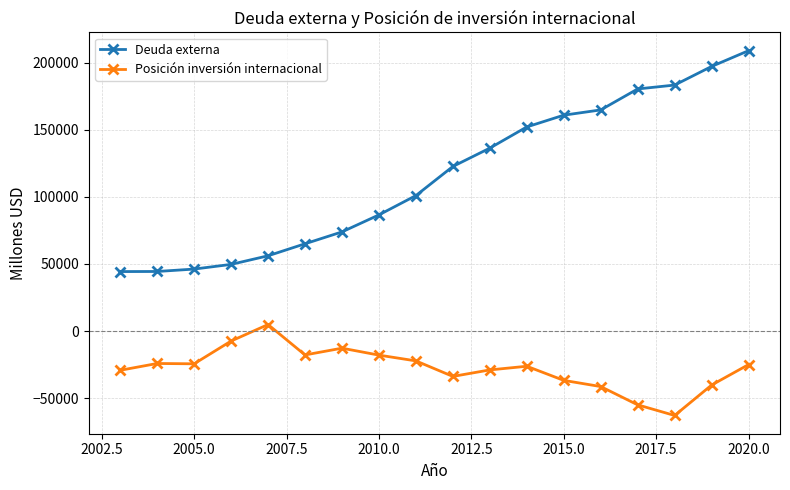

What is the average value of the Deuda externa series?

115222.8